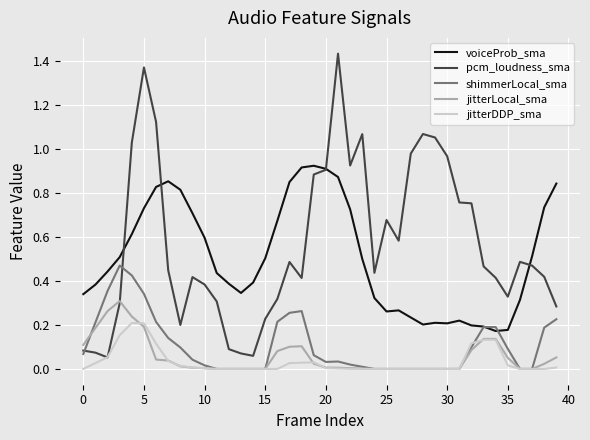

Rank the series by their maximum value, from lowest to highest.

jitterDDP_sma, jitterLocal_sma, shimmerLocal_sma, voiceProb_sma, pcm_loudness_sma